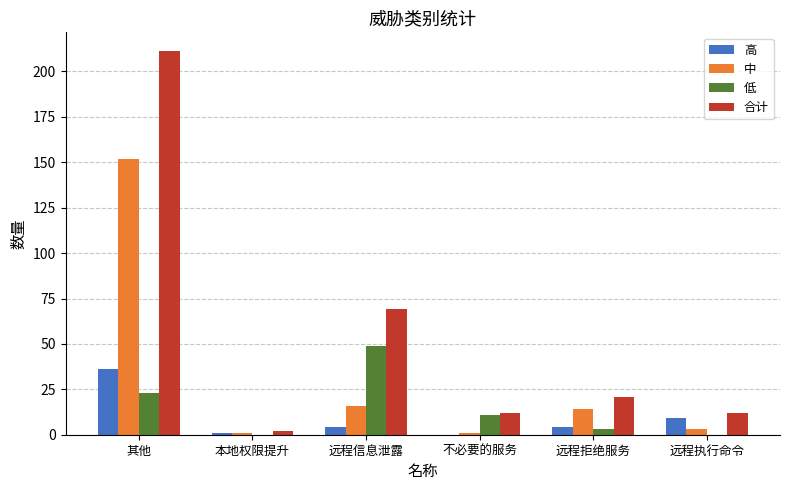

What is the highest value of the 低 series?

49